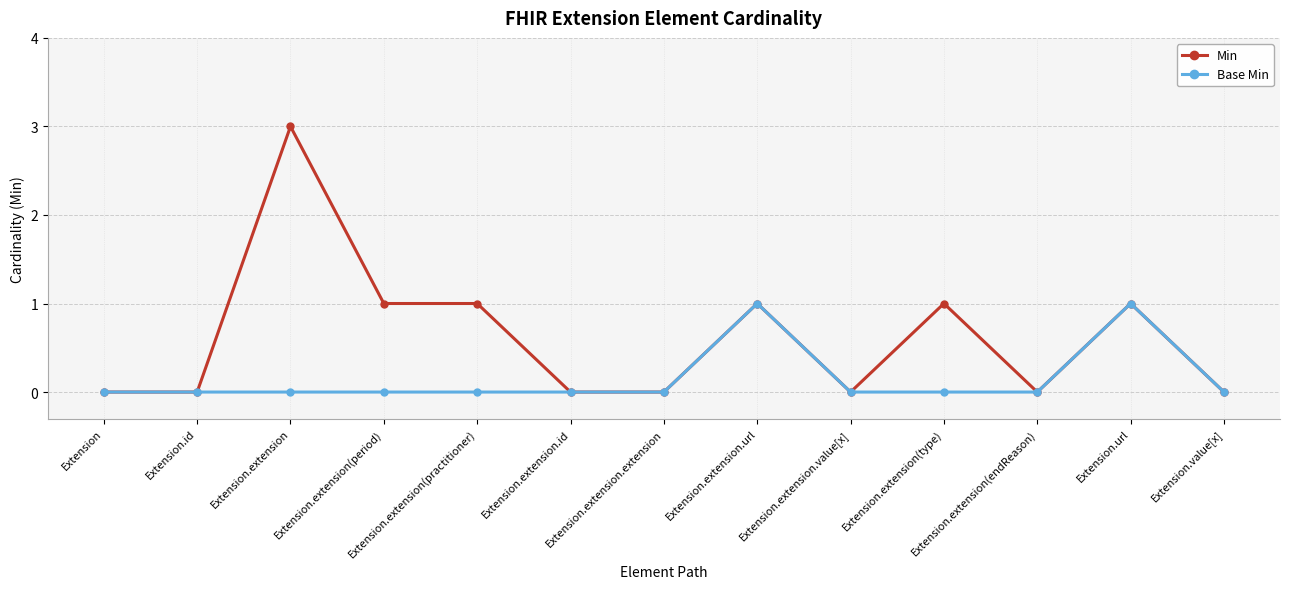

Rank the series by their average value, from lowest to highest.

Base Min, Min